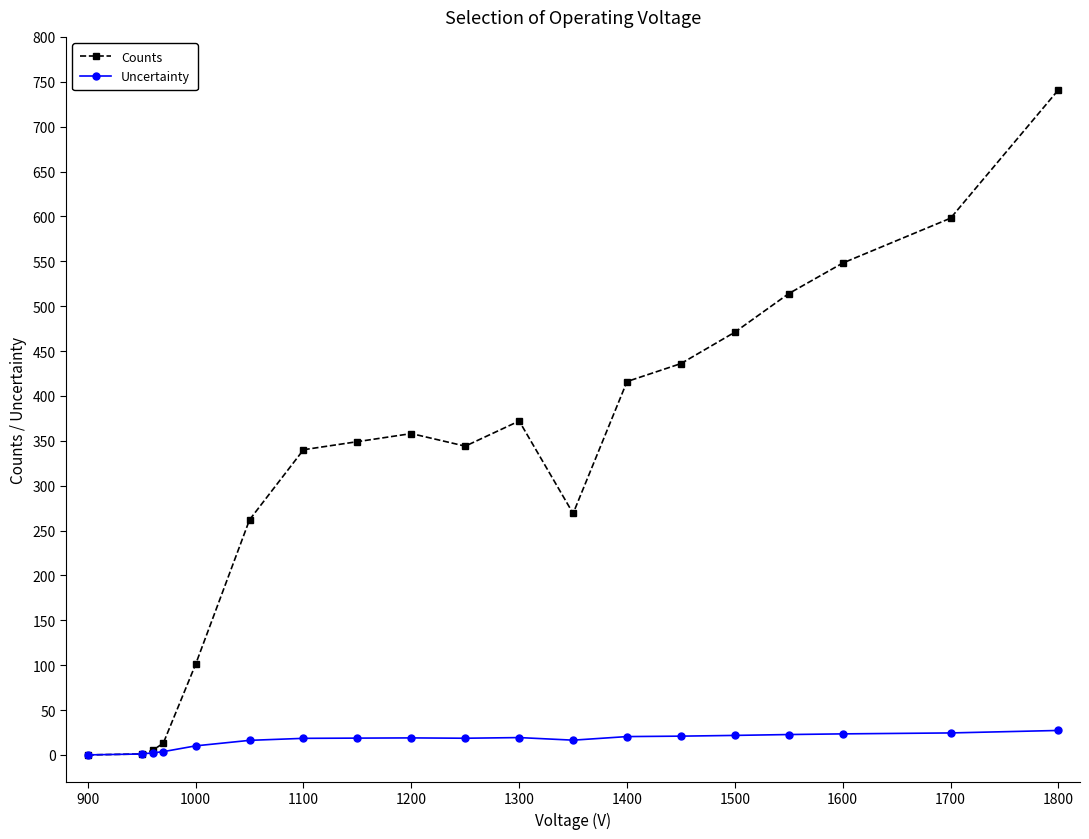

What is the maximum value shown in the chart?

741.0